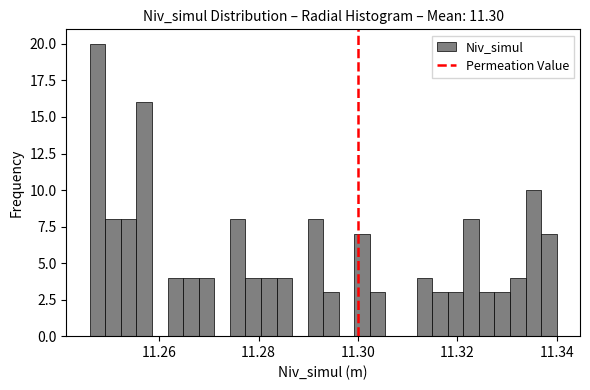

Around what value on the x-axis is the tallest bar? Give the approximate position of its centre, as read against the axis.

11.248